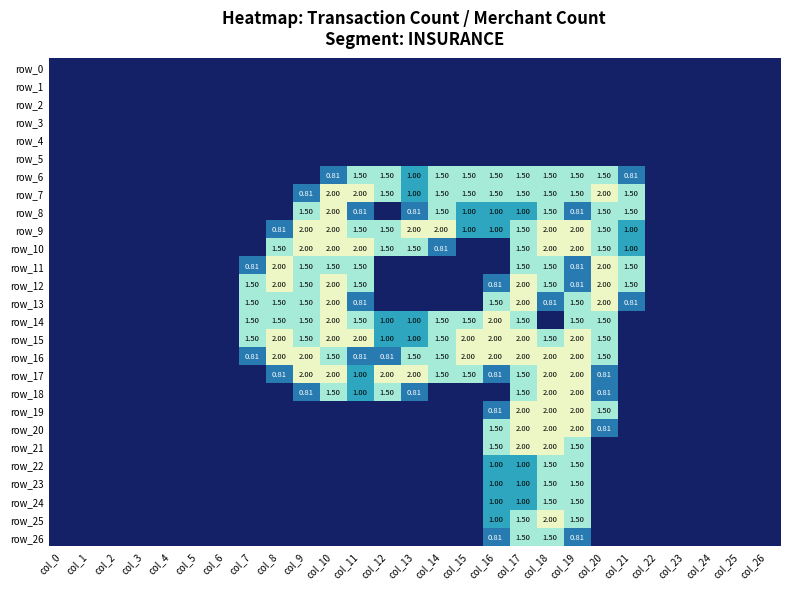

Which series has the largest range (max minus min)?

row_7